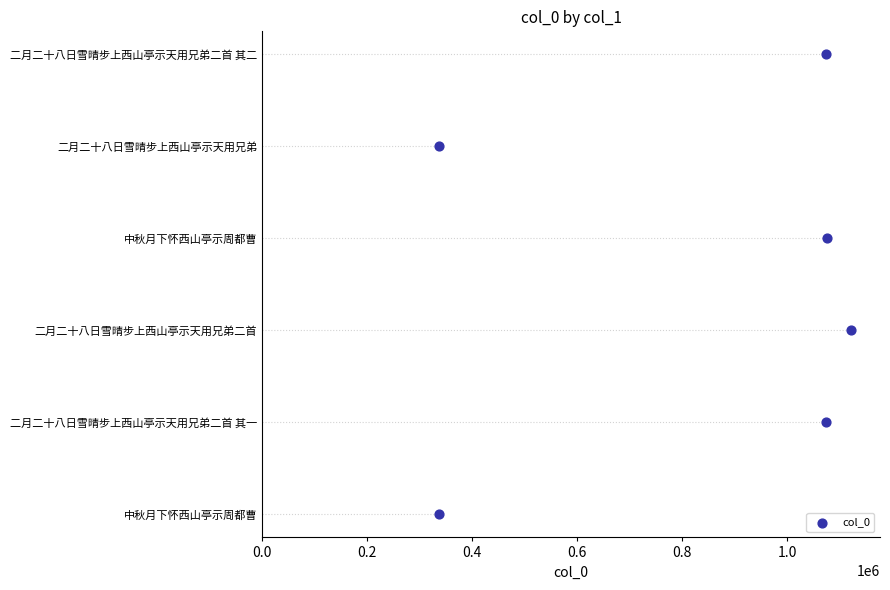

Which has a higher value, 0.4 or 1.0?

1.0